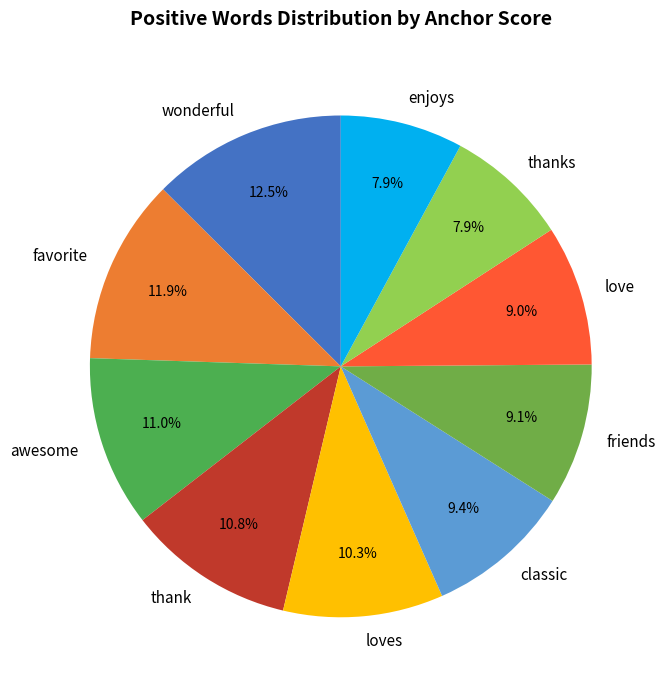

What percentage is NOT represented by classic?

90.6%